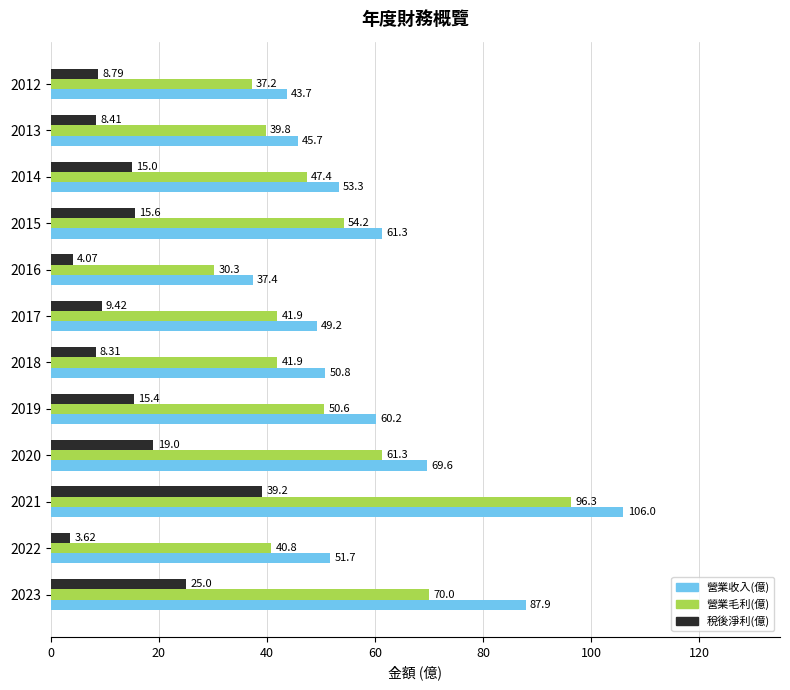

Which series has the widest spread of values?

營業收入(億)